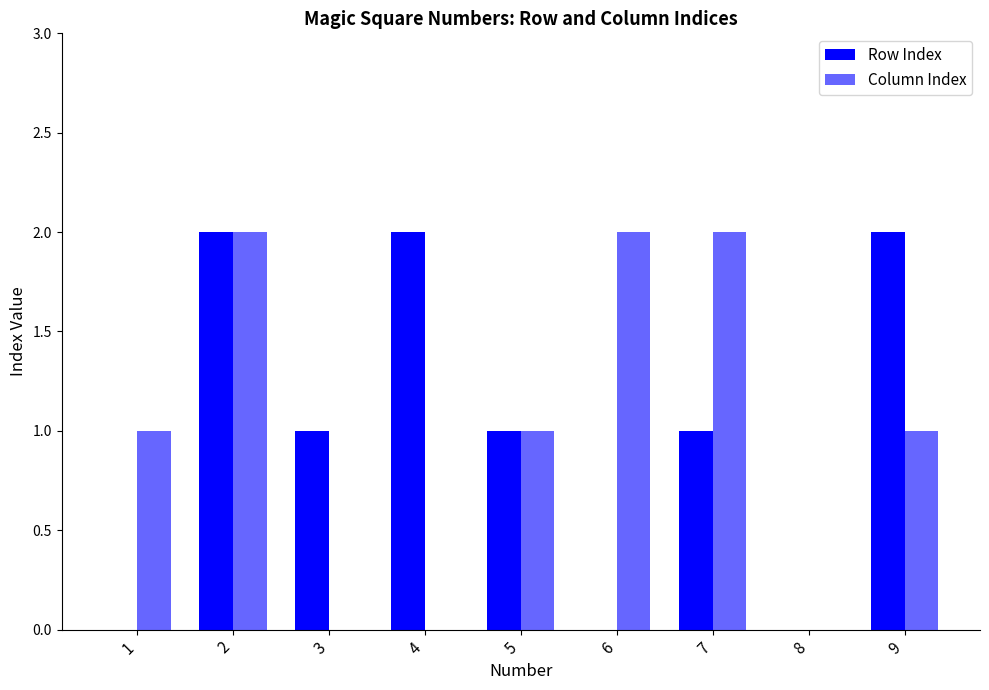

Are the bars horizontal?

No